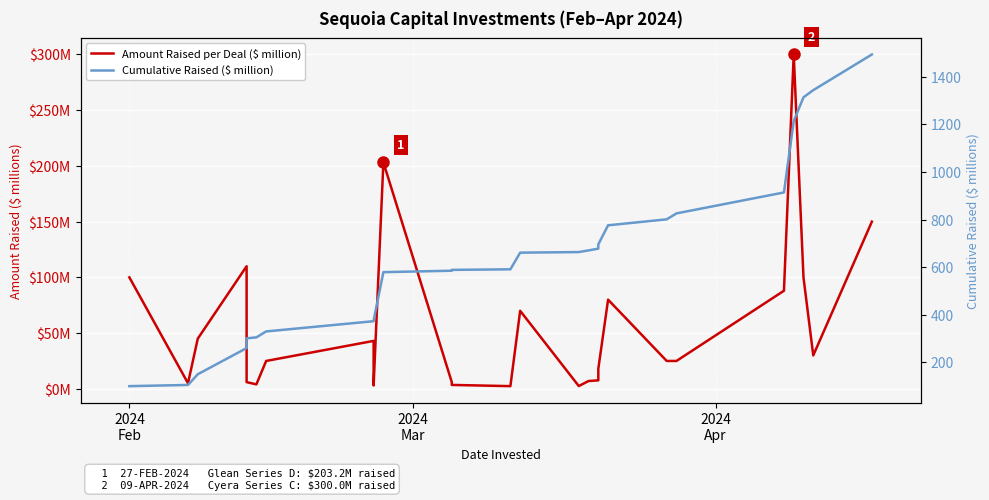

How many categories are shown in the chart?

27